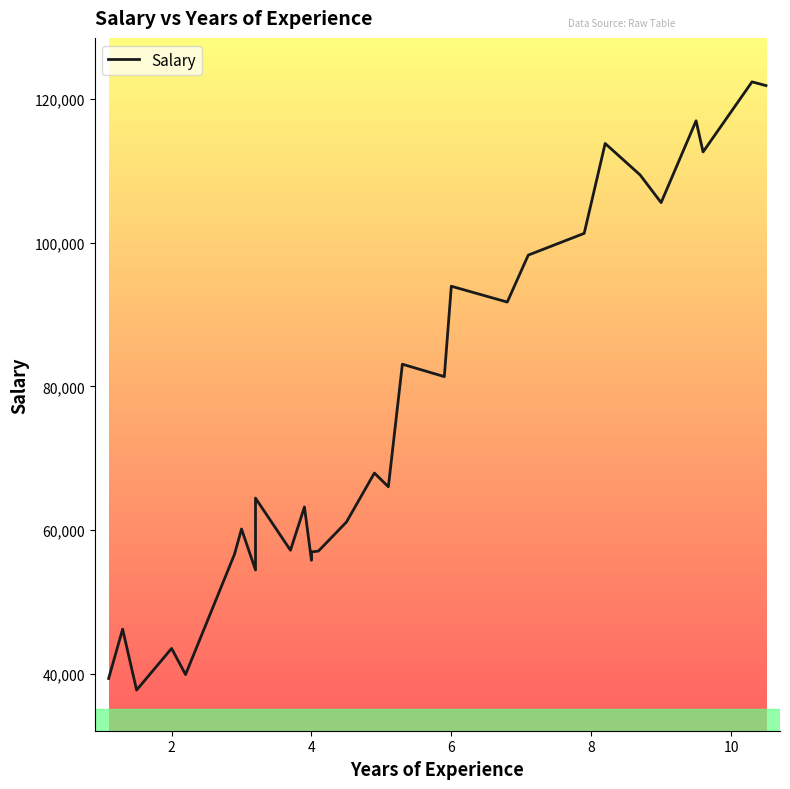

What is the maximum value shown in the chart?

122391